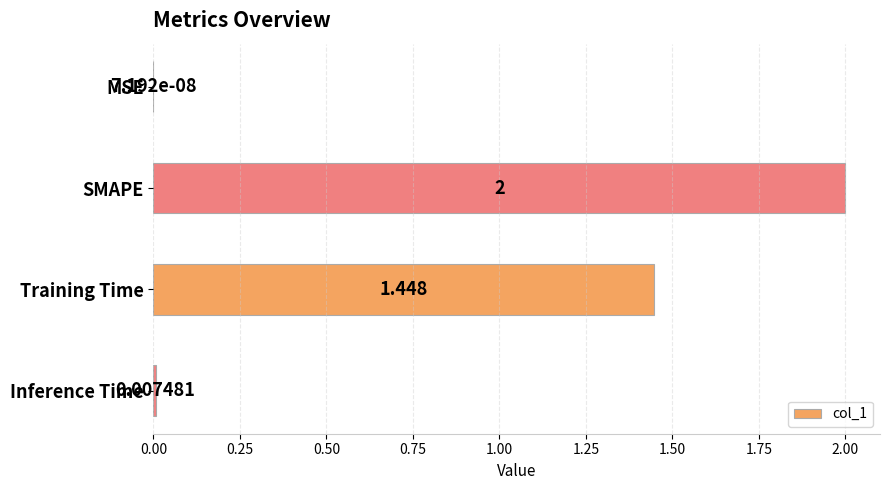

Between MSE and SMAPE, which is larger?

SMAPE